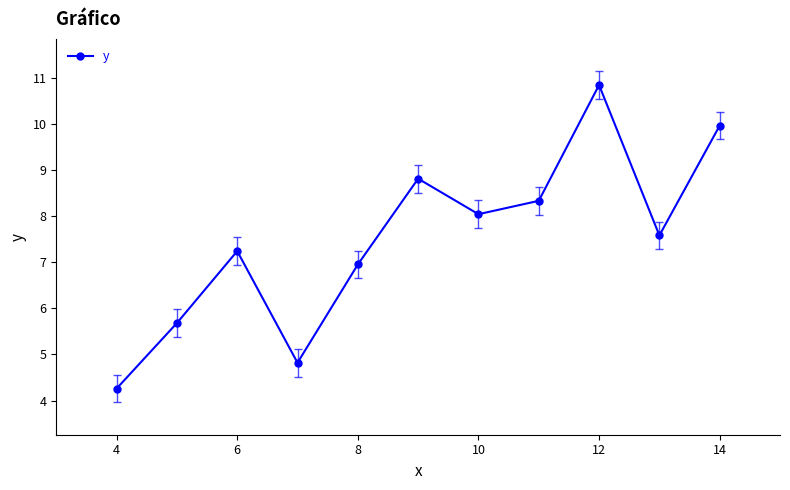

Reading left to right, what are all the values shown in this chart?

4.3	5.7	7.2	4.8	7.0	8.8	8.0	8.3	10.8	7.6	10.0